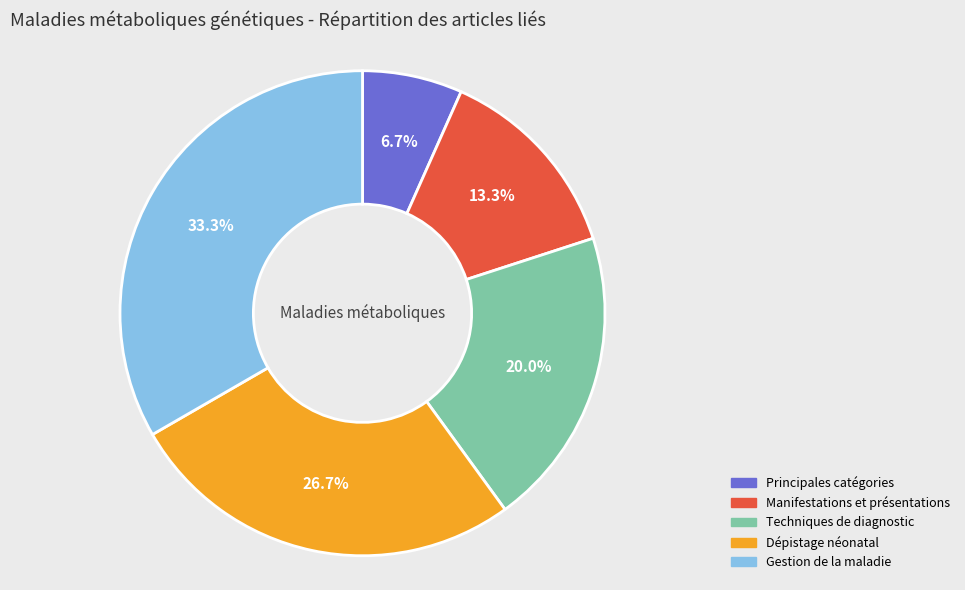

Does any single category account for the majority?

No